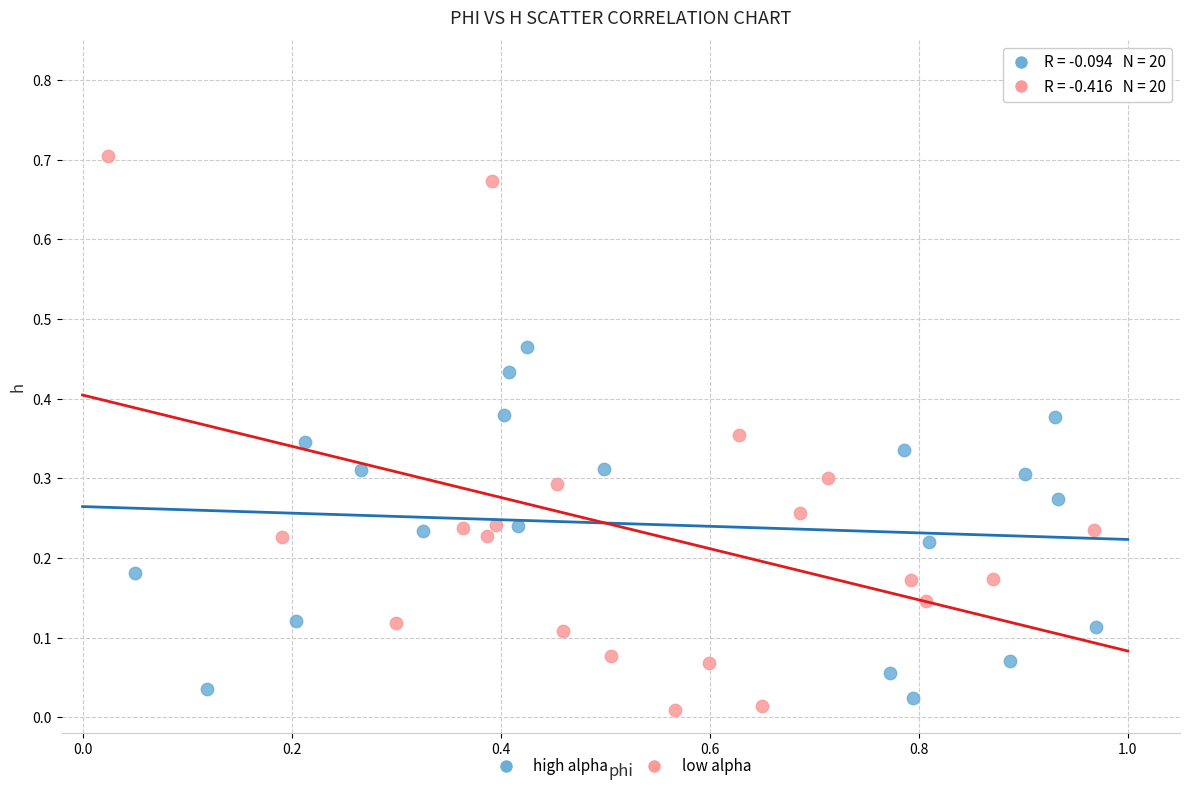

Which series contains the highest Y value?

low alpha